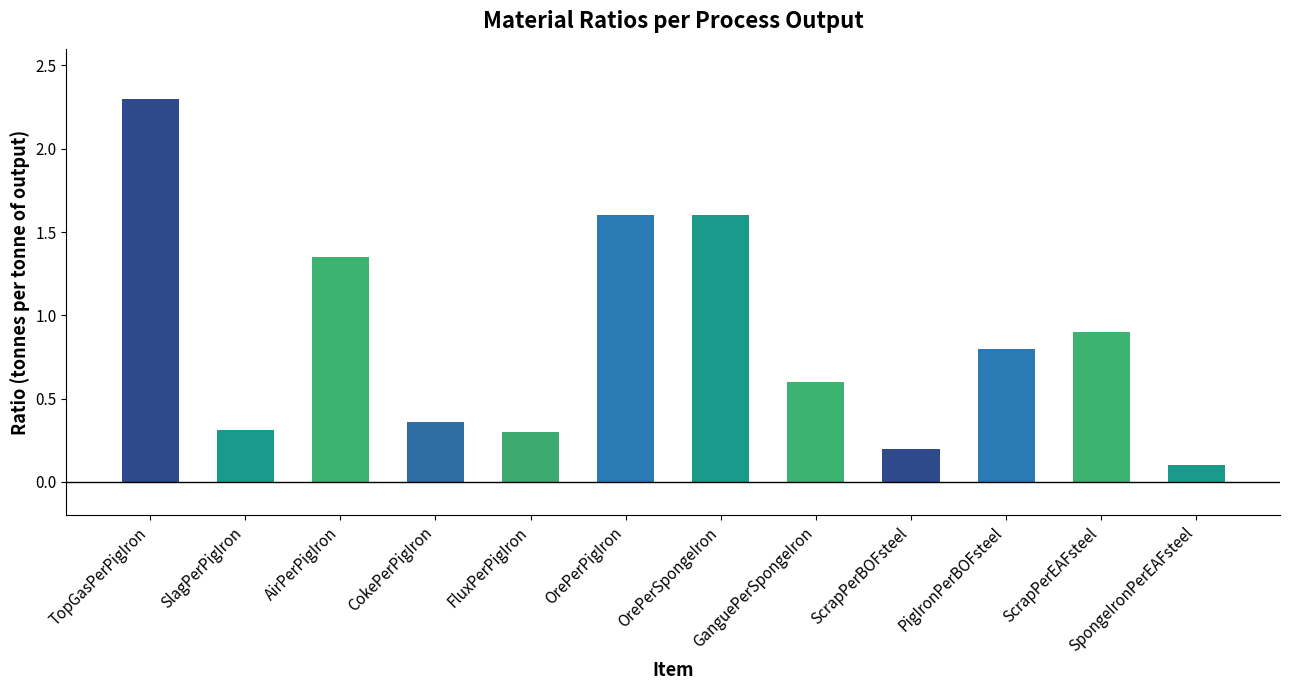

The chart shows a value of 0.8 at PigIronPerBOFsteel. True or false?

True